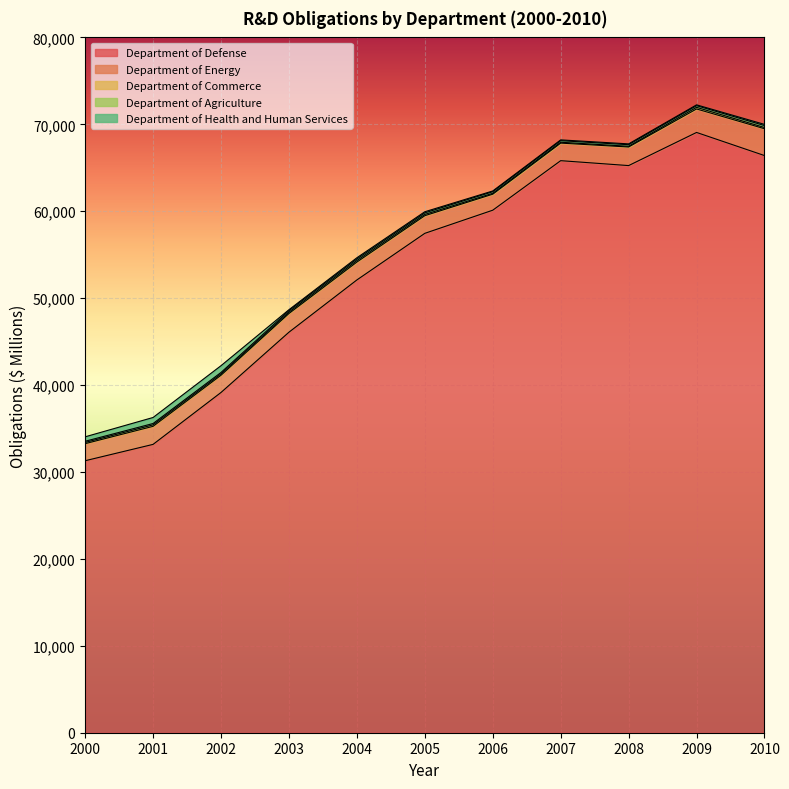

What is the approximate value of Department of Health and Human Services at 2003?

111.3